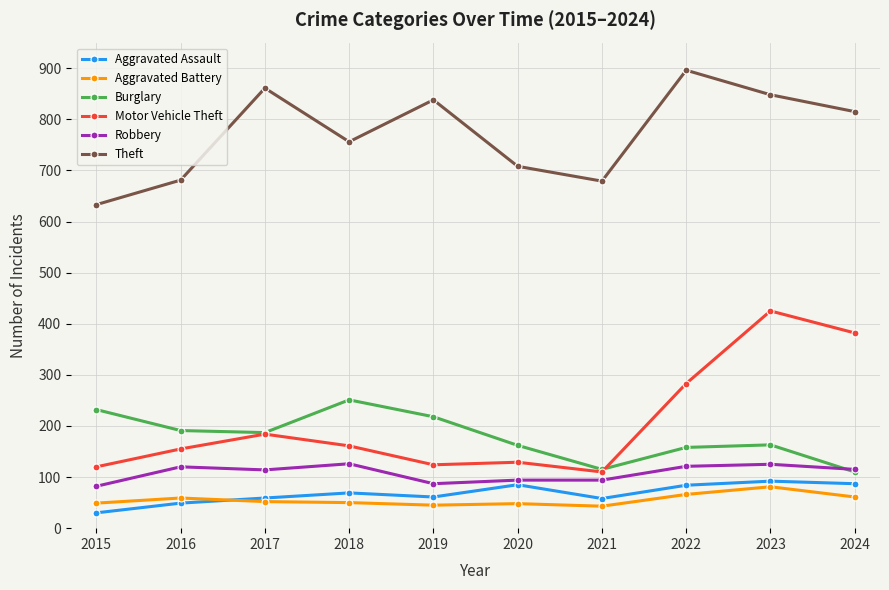

What is the difference between the highest and lowest values at 2018?

706